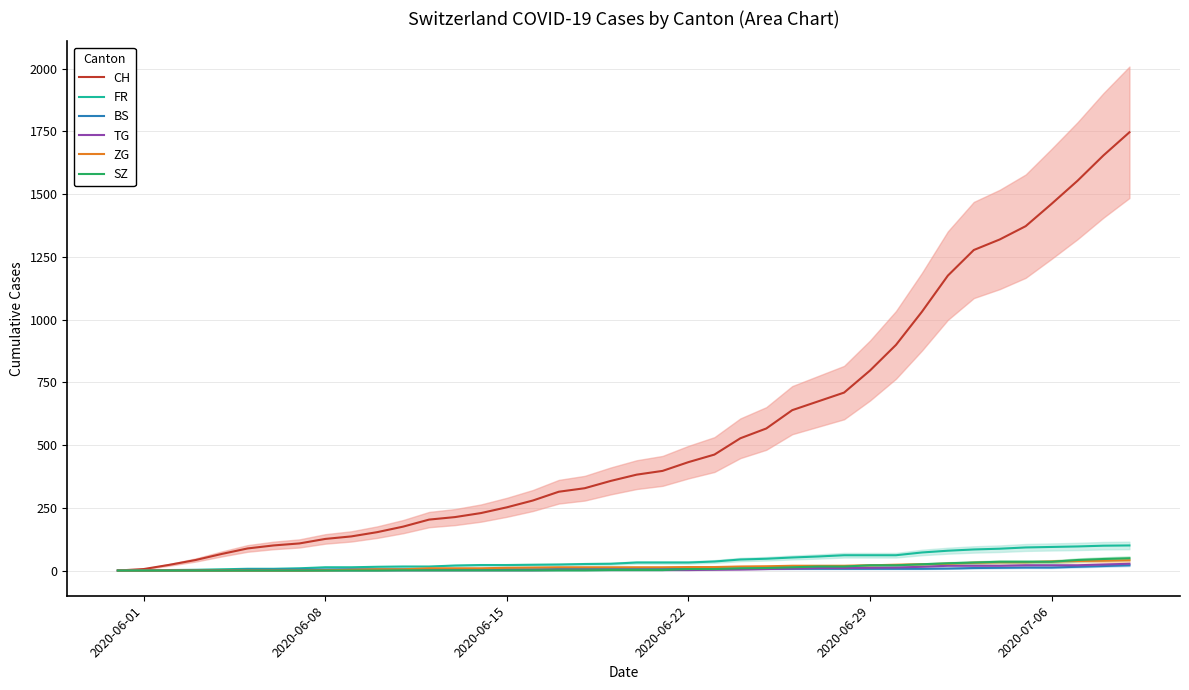

Is the value of TG at 31 greater than the value of BS at 33?

Yes